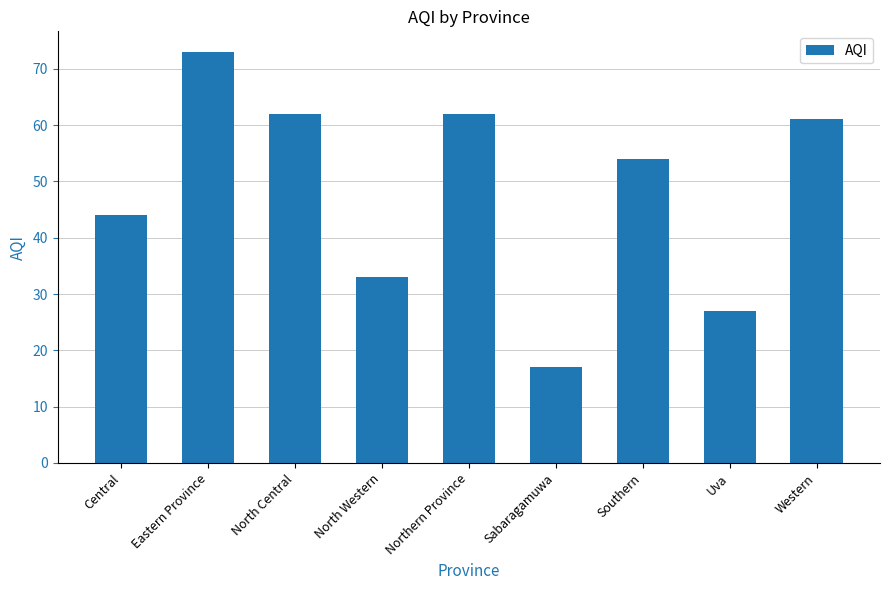

Where is the data nearest to the value 45?

Central